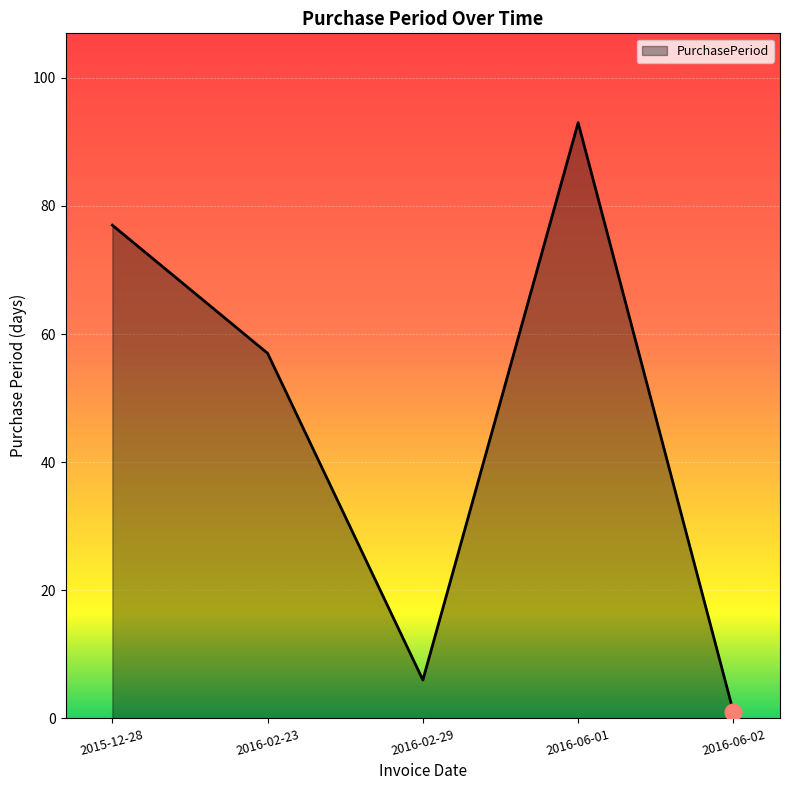

True or false: the data has more than 0 interior local peaks.

True